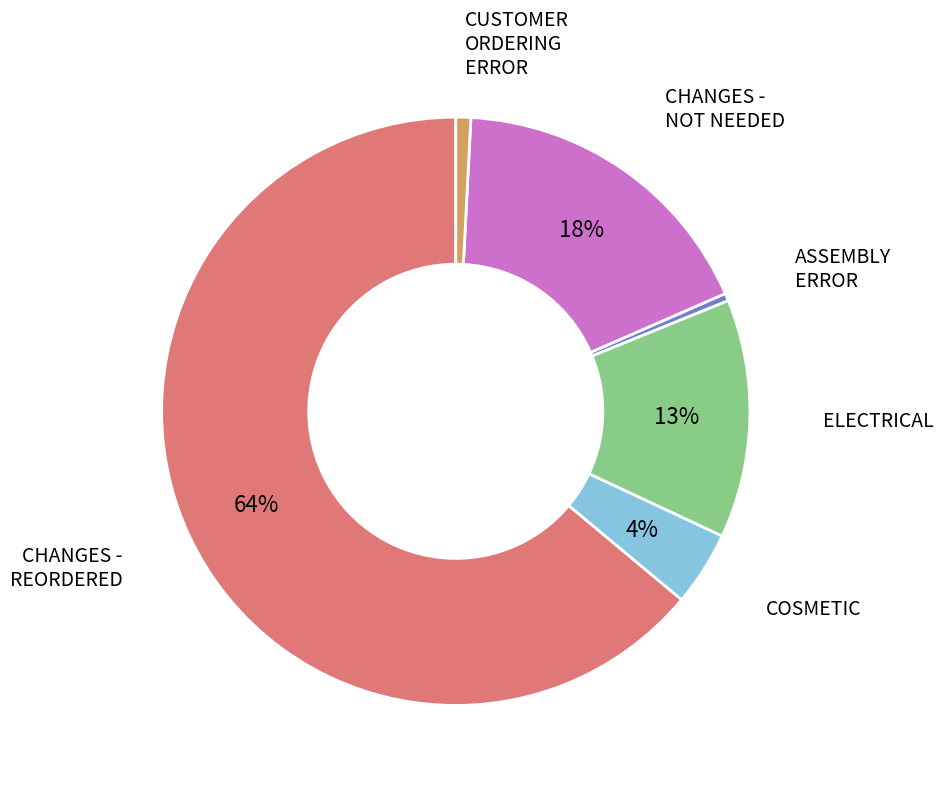

Count the number of slices in the pie.

6